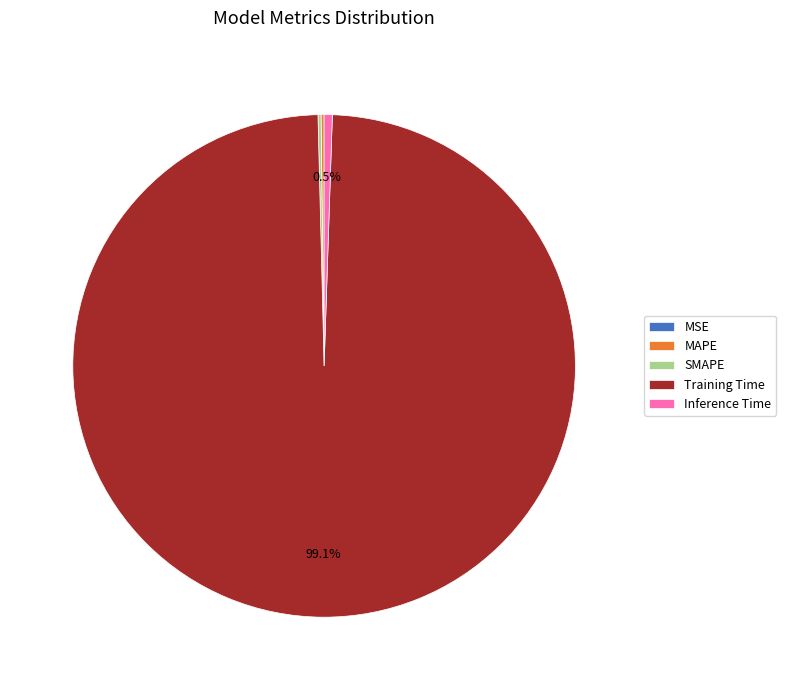

Which has a higher value, Inference Time or Training Time?

Training Time